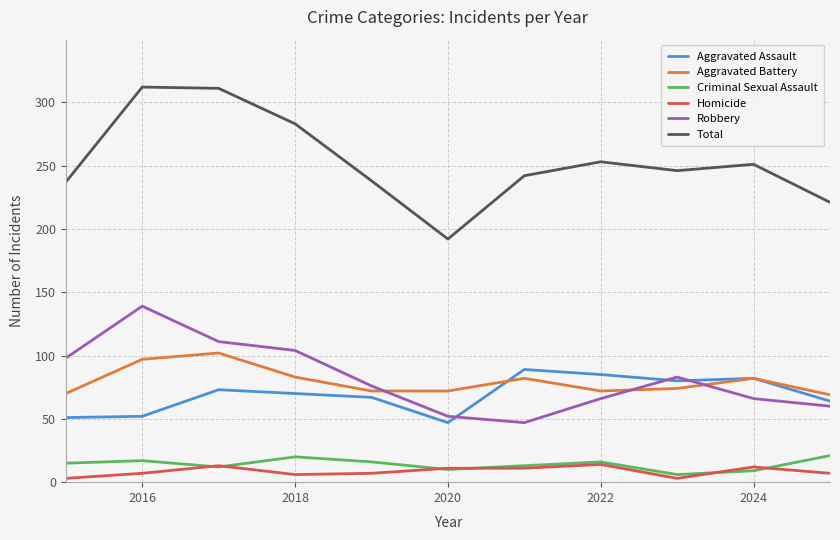

Which series has the largest total across all categories?

Total